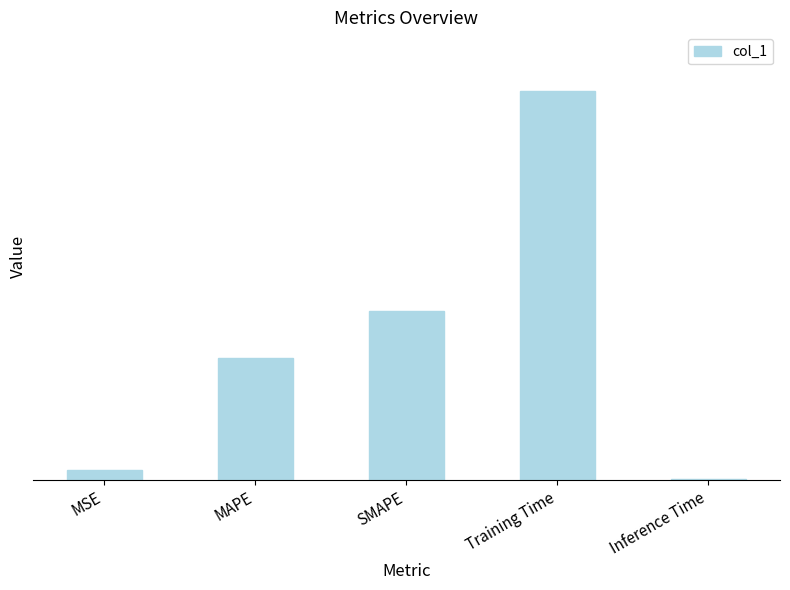

List the labels in order of value, smallest first.

Inference Time, MSE, MAPE, SMAPE, Training Time